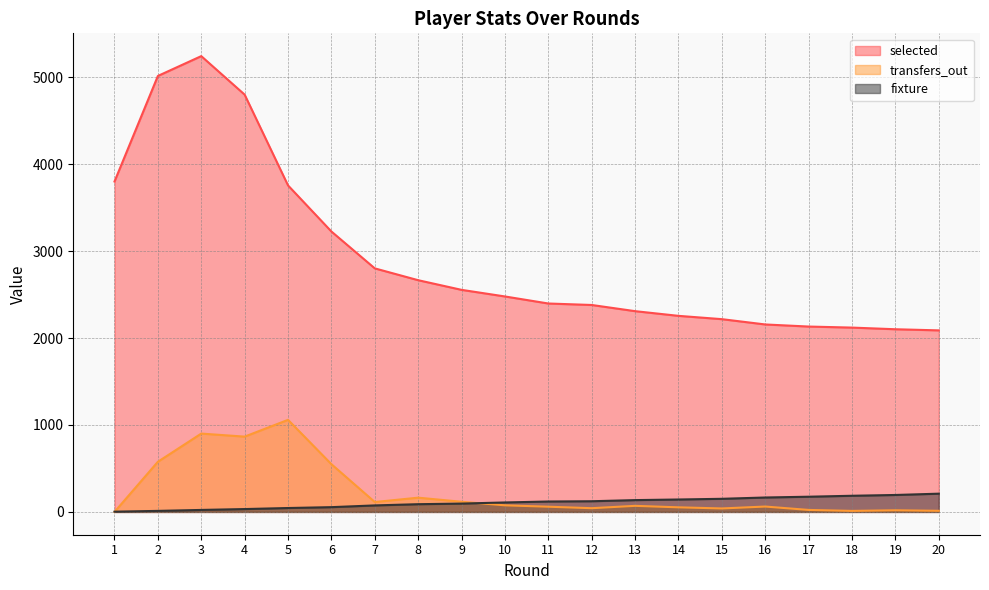

Reading left to right, transcribe all the data shown in this chart.

selected: 3800	5014	5242	4799	3755	3225	2801	2665	2554	2478	2397	2380	2309	2255	2217	2156	2132	2120	2101	2088
transfers_out: 0	577	901	866	1059	549	114	164	117	76	60	43	70	53	40	62	23	12	19	13
fixture: 3	12	23	33	45	55	75	89	96	109	120	123	136	143	151	166	175	186	195	210